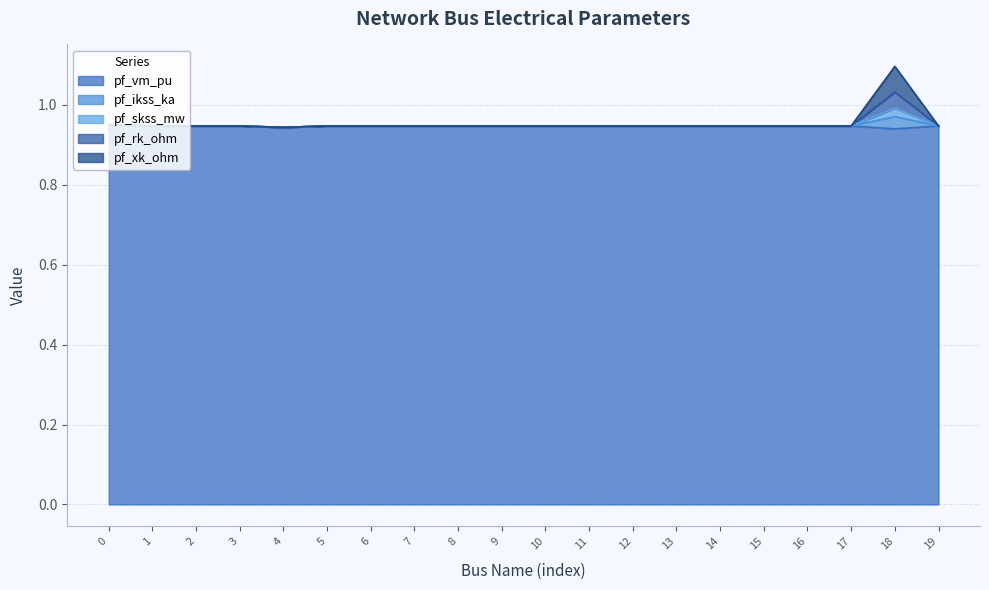

Does the chart have visible grid lines?

Yes